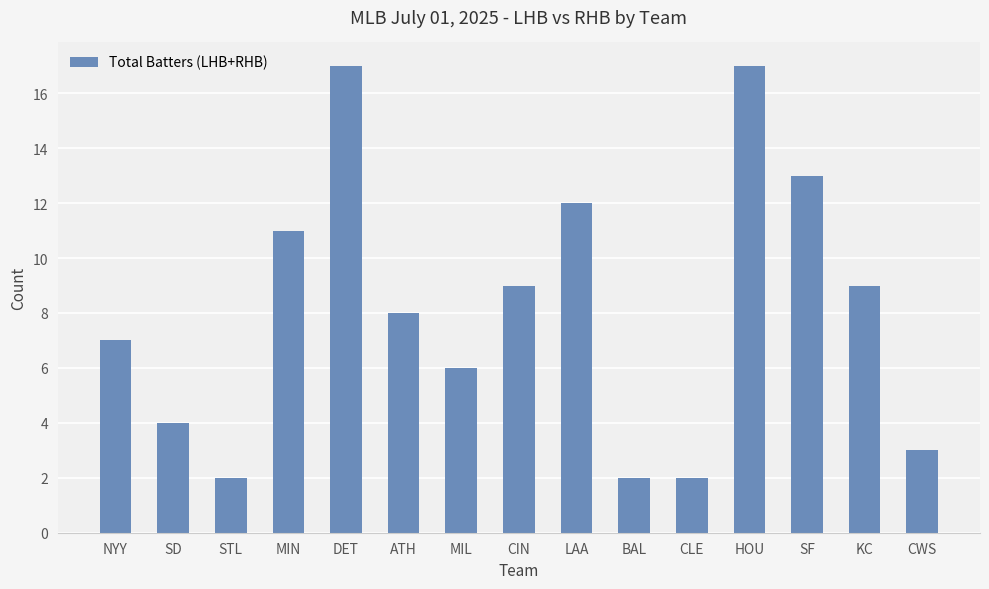

Which has a higher value, DET or SF?

DET